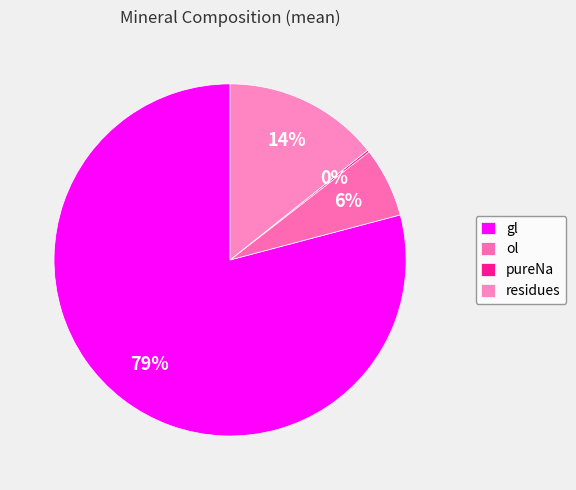

To the nearest percent, what is the difference between the residues and ol slice percentages?

8%